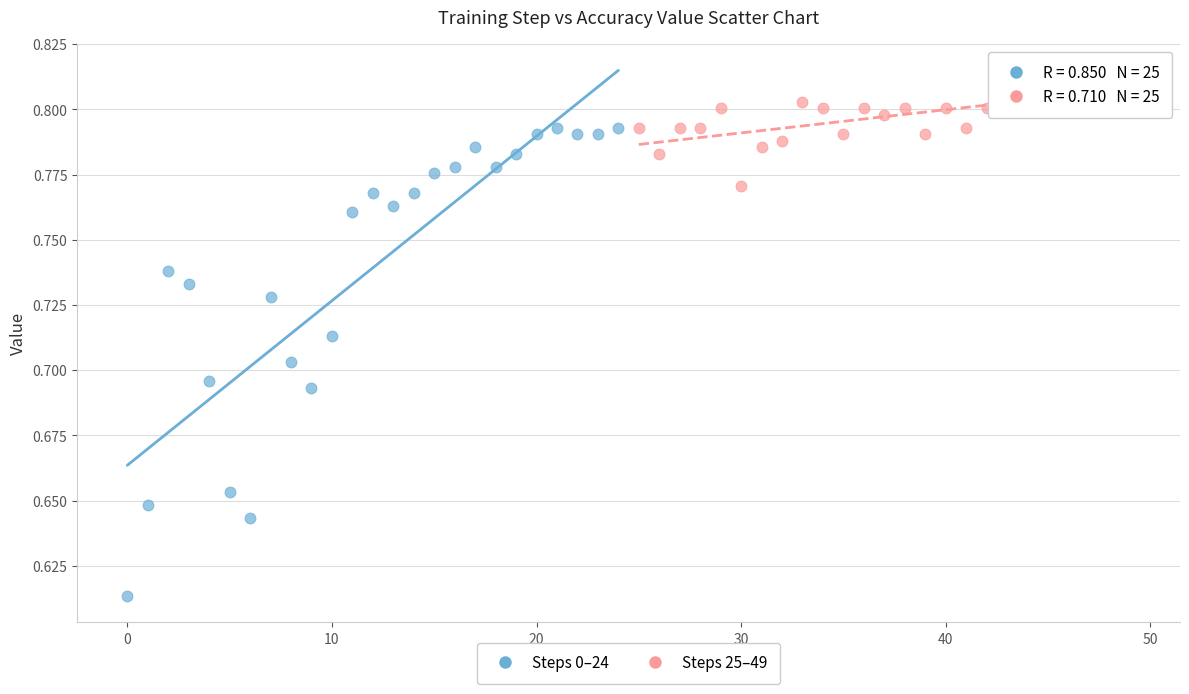

Which series reaches the minimum Y coordinate?

Steps 0–24